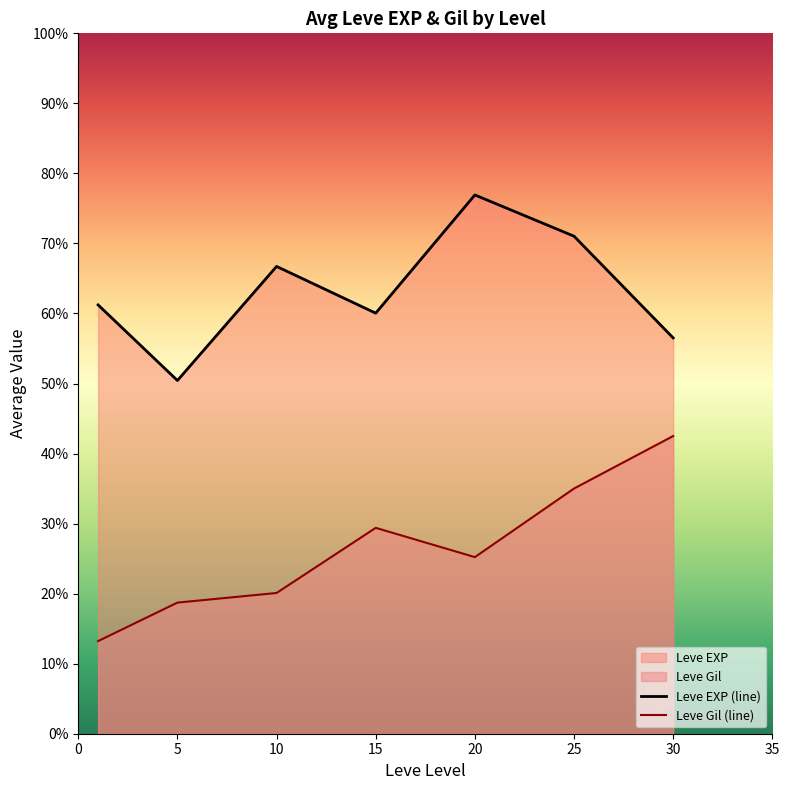

How many series are shown in this chart?

2